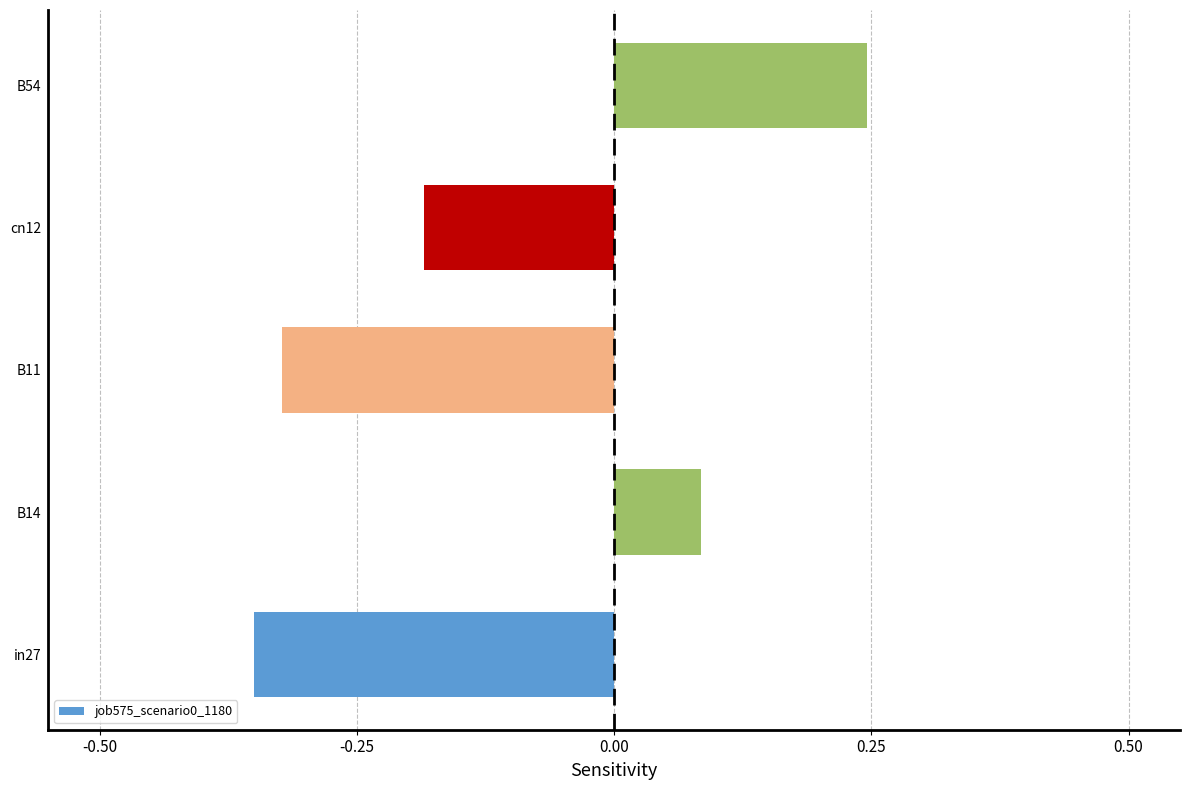

Is it true that the value at cn12 is -0.3?

False